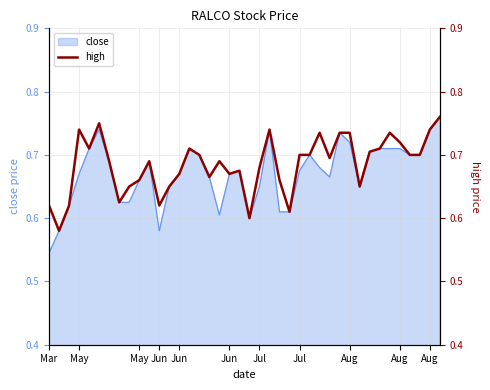

The chart shows a value of 1.0 at Aug. True or false?

False